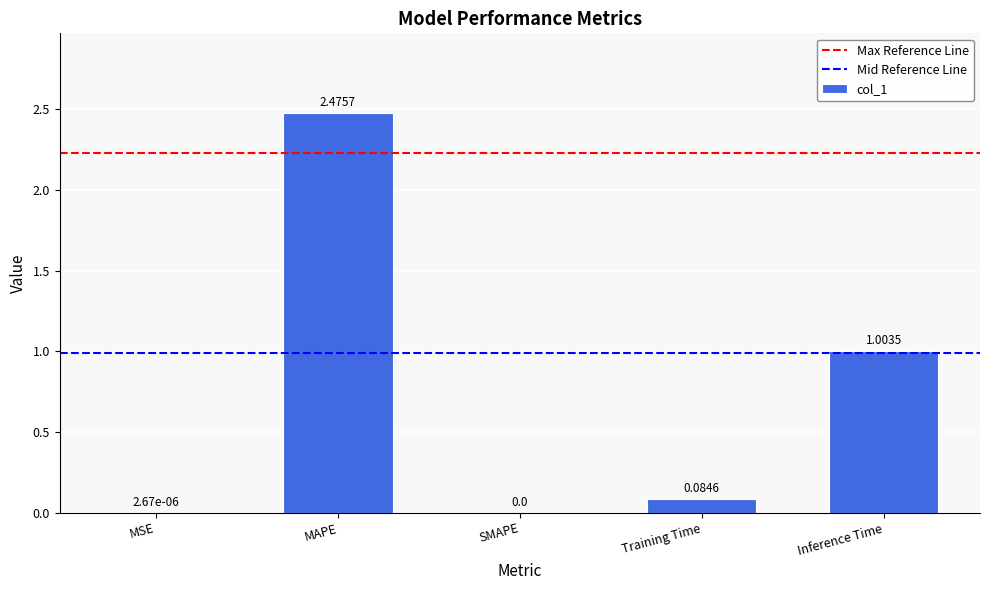

Which label corresponds to the largest value in the chart?

MAPE